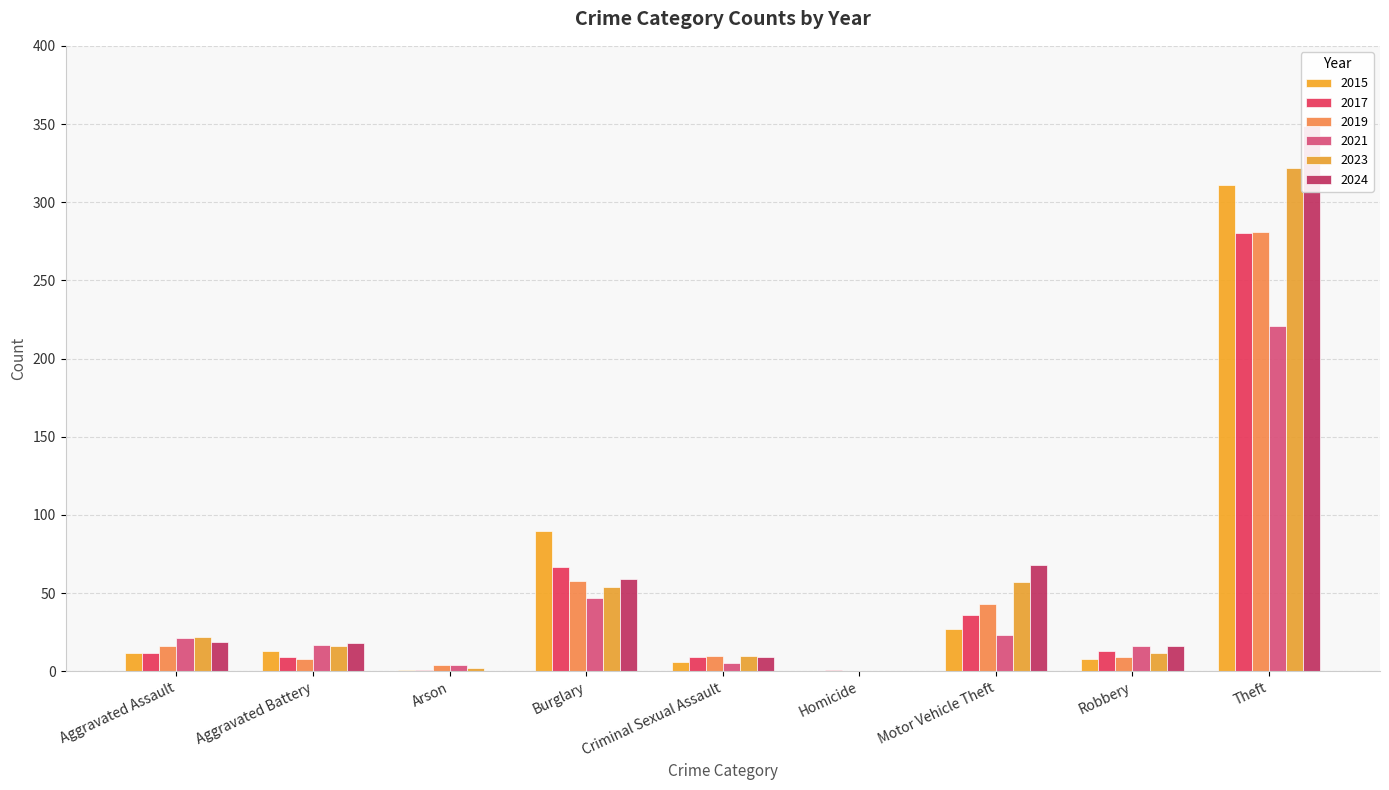

Count the number of categories in the chart.

9